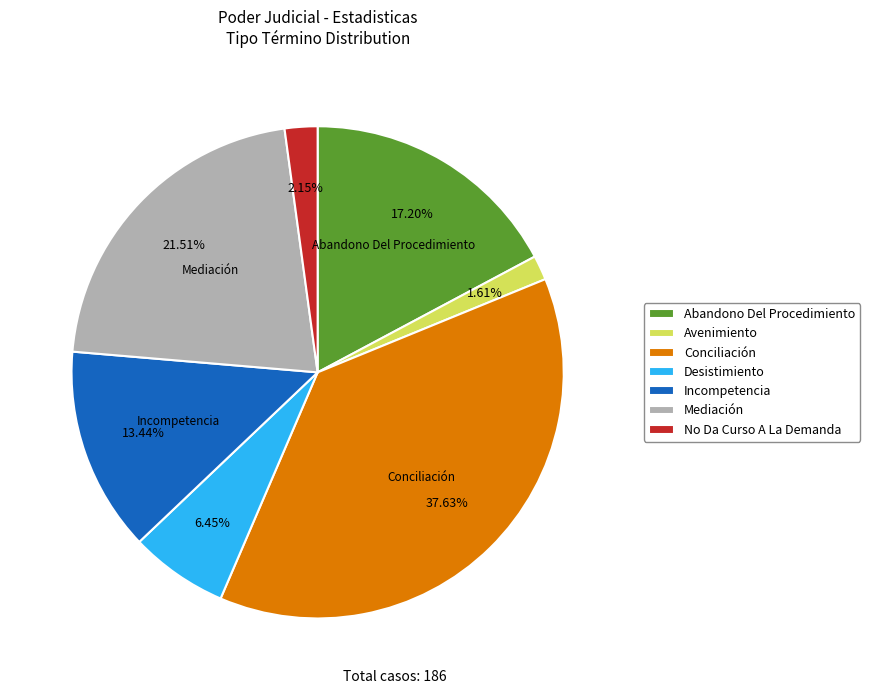

To the nearest percent, what is the combined percentage of Mediación and Conciliación?

59%